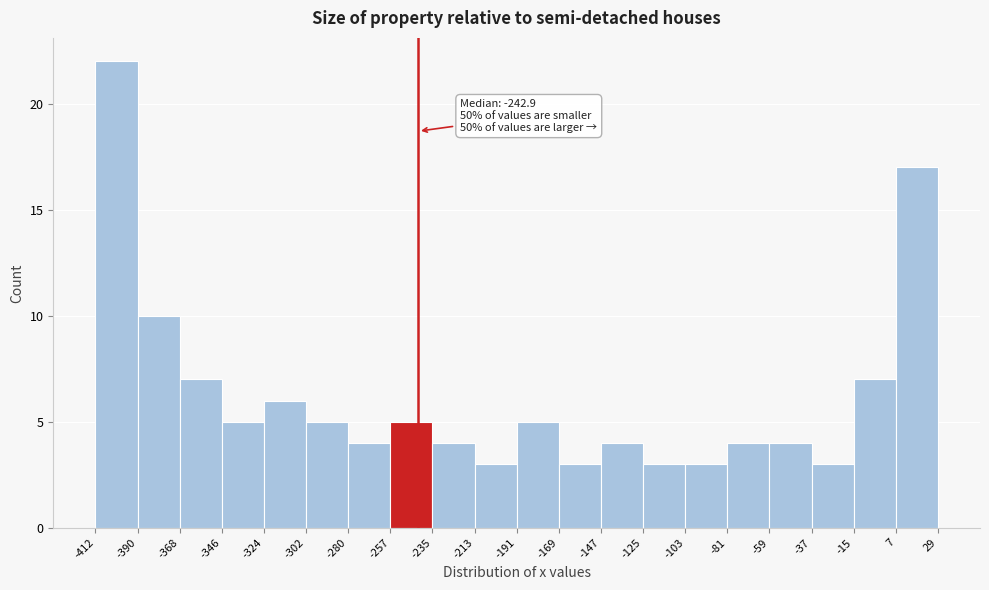

Over which range of the x-axis is the bar tallest?

-412 to -390